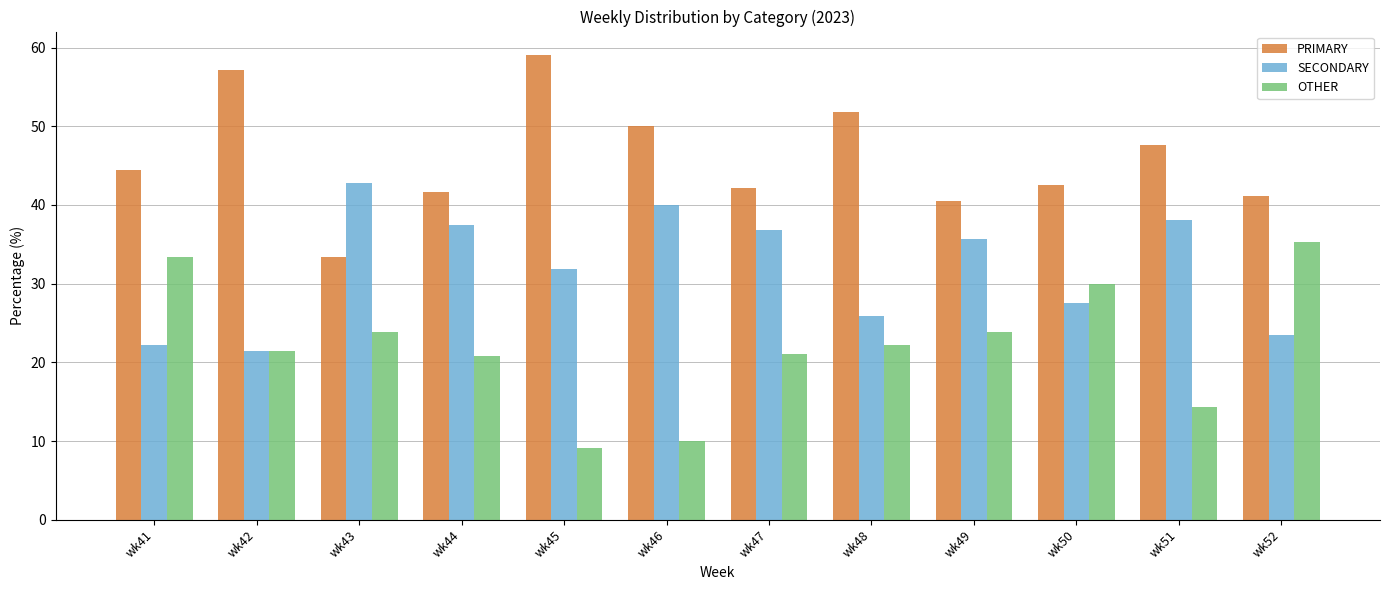

Does the chart contain any negative values?

No